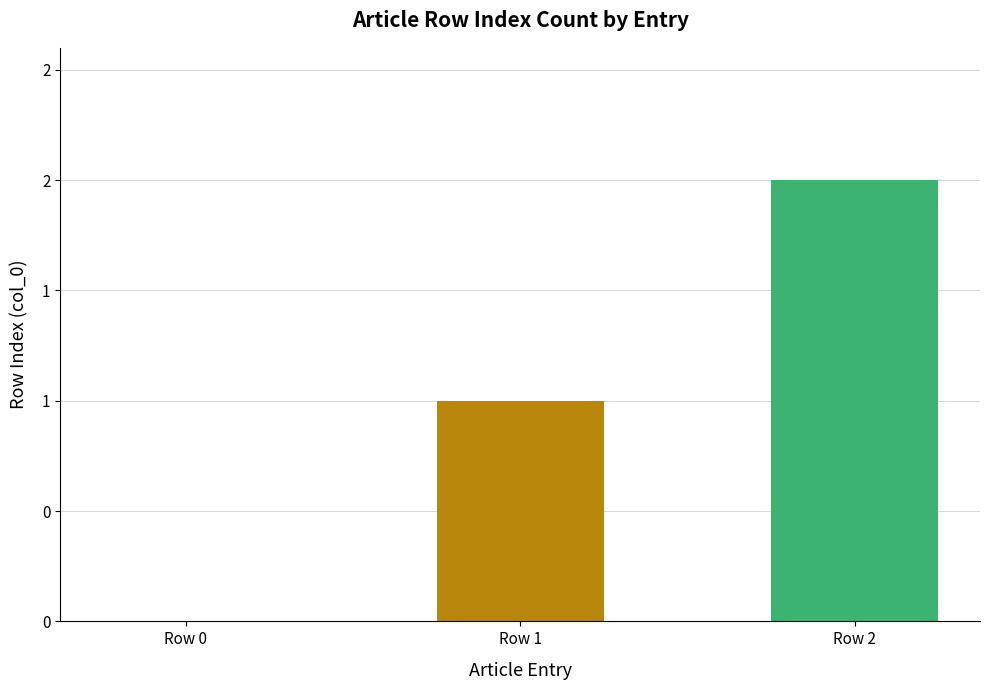

What value does the data have at Row 1?

1